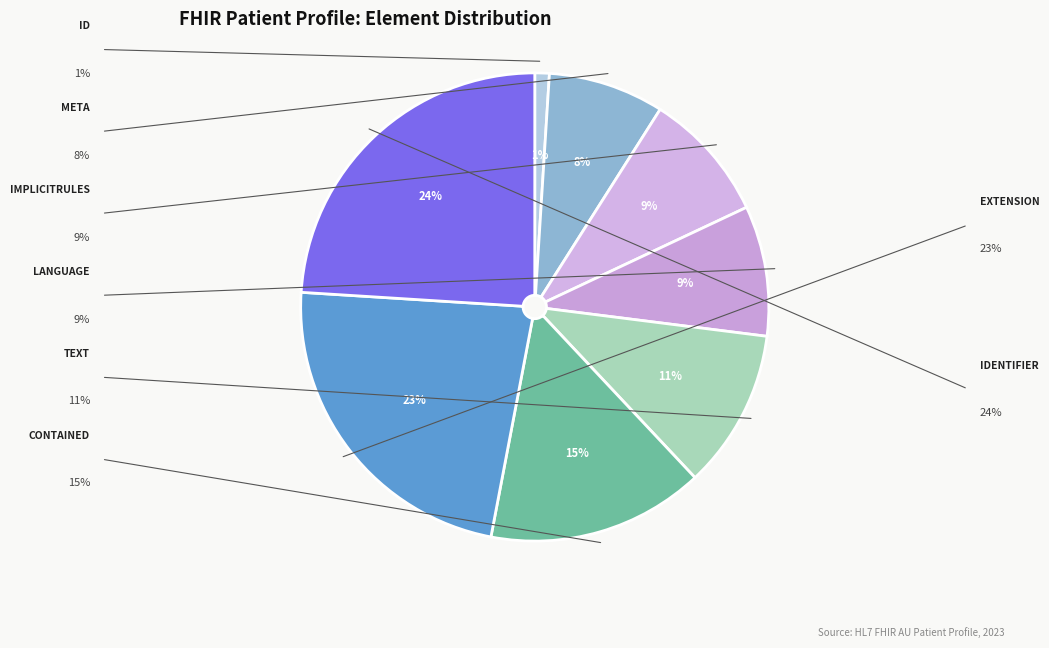

Rank the categories by value from lowest to highest.

Patient.id, Patient.meta, Patient.implicitRules, Patient.language, Patient.text, Patient.contained, Patient.extension, Patient.identifier